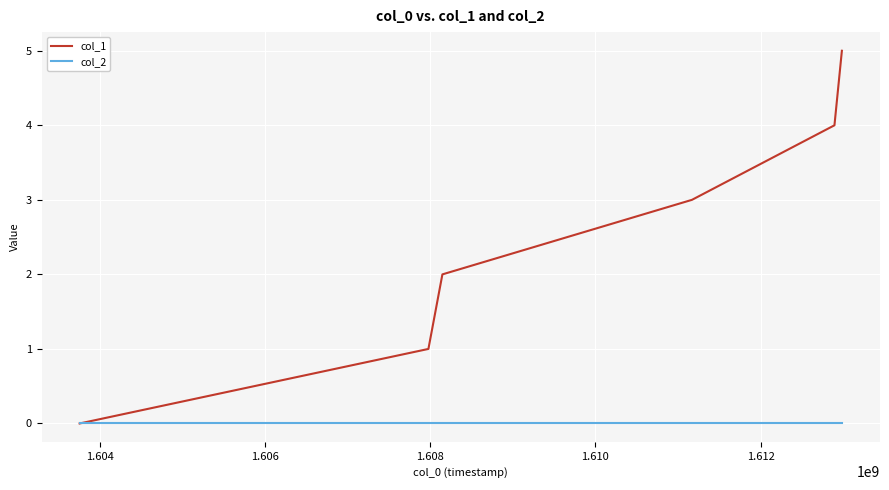

How many series are shown in this chart?

2